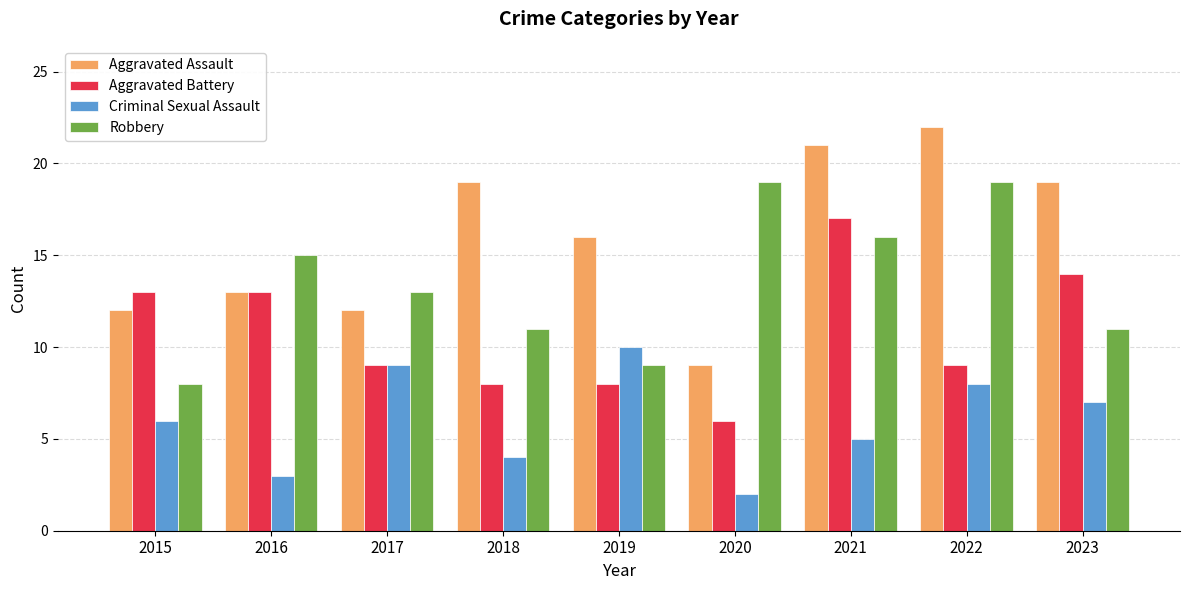

At which label does Robbery reach its minimum?

2015